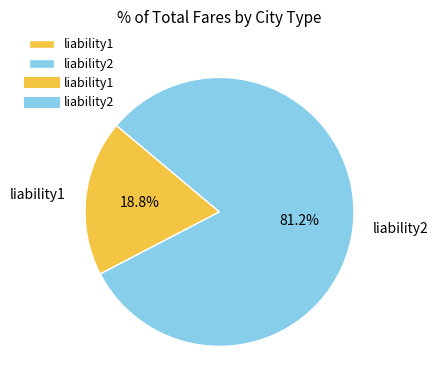

To the nearest percent, what is the difference between the largest and smallest slice percentages?

62%